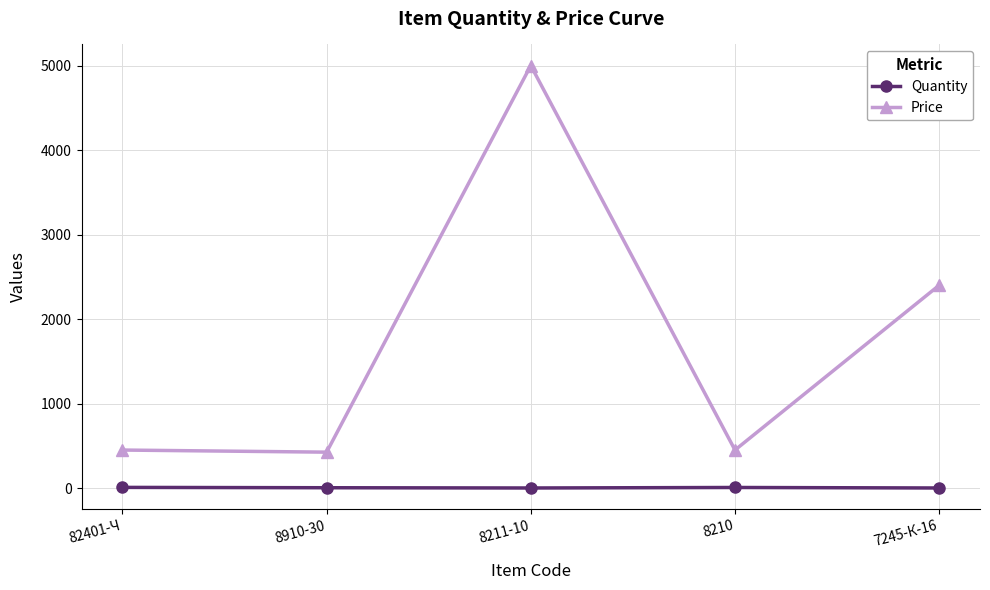

At which category does the chart reach its peak across all series?

8211-10